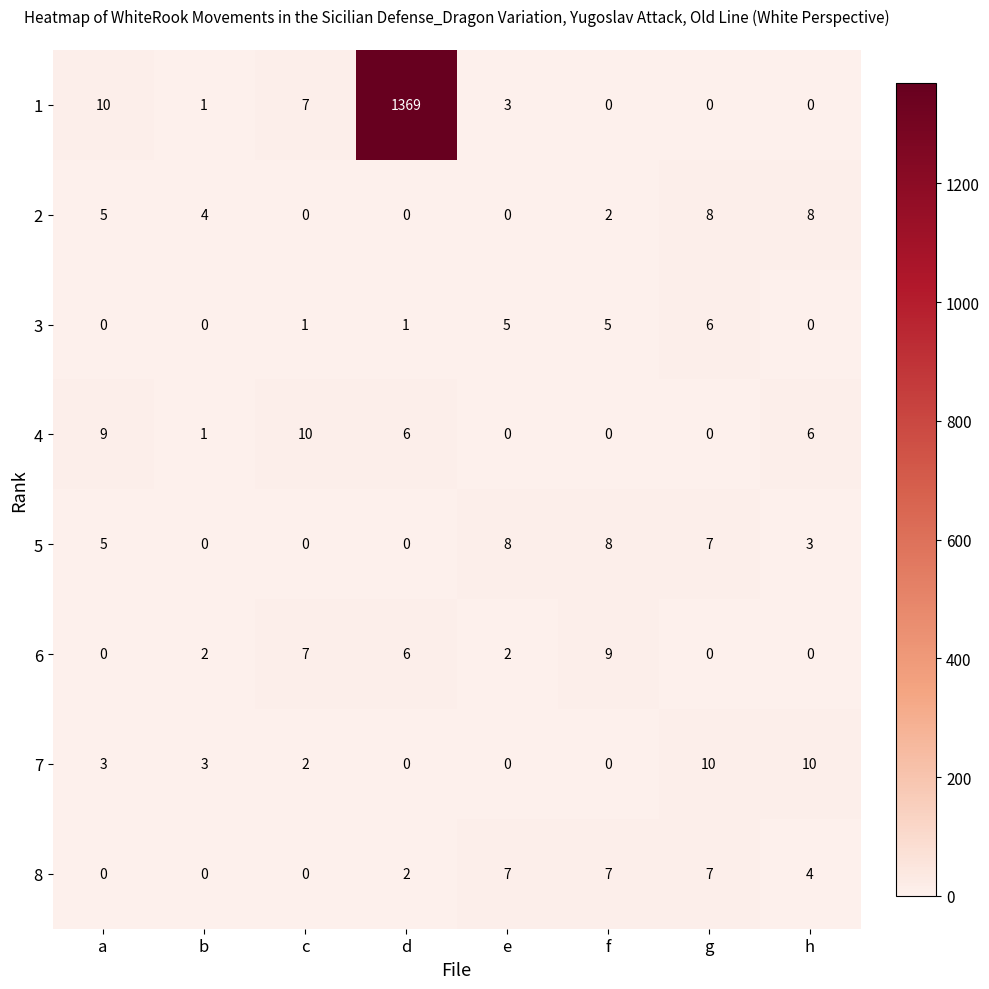

Which series changed the most between c and f?

4